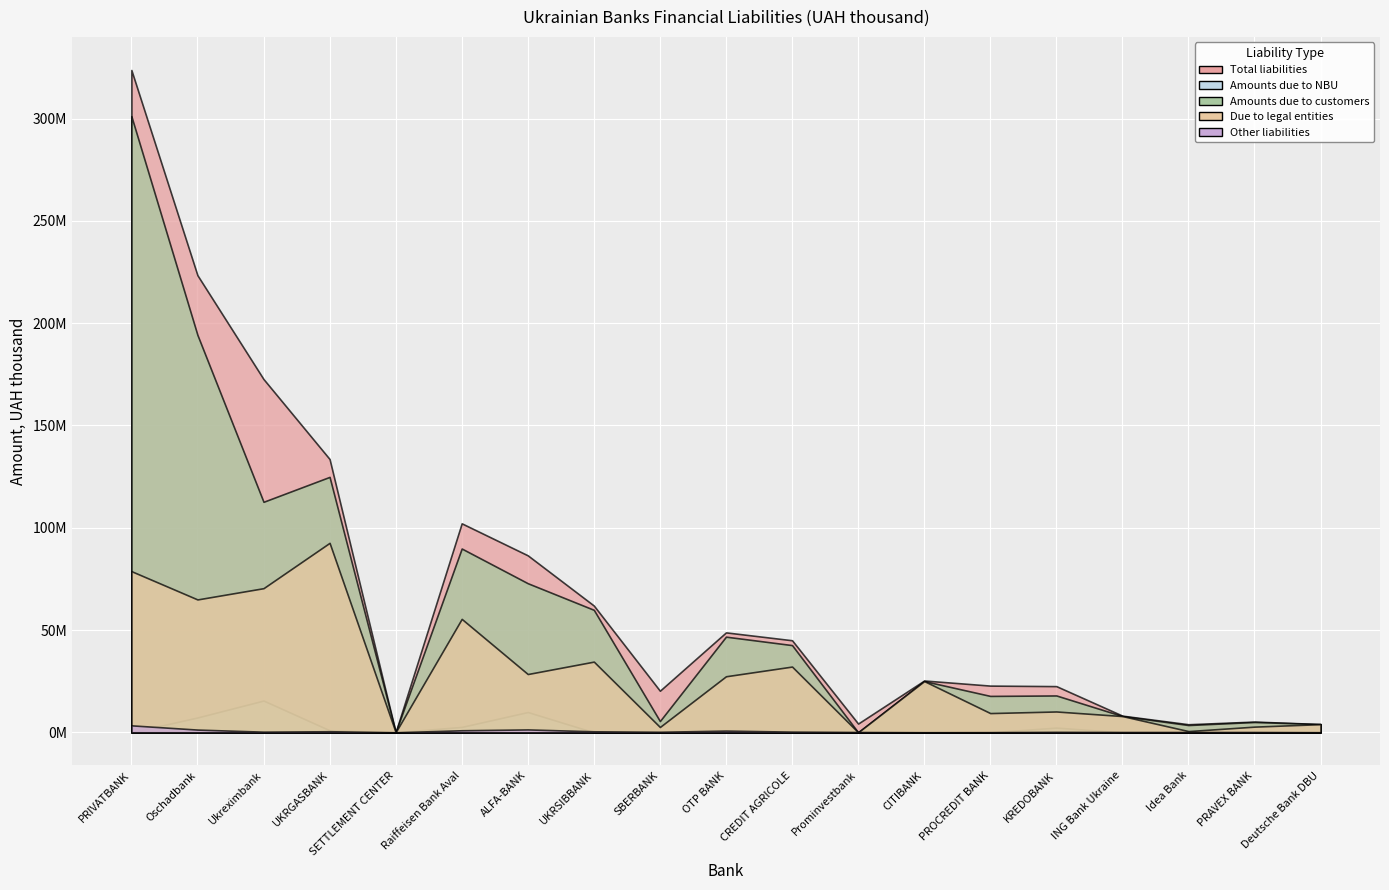

What are all the series names shown in the legend?

Total liabilities, Amounts due to NBU, Amounts due to customers, Due to legal entities, Other liabilities